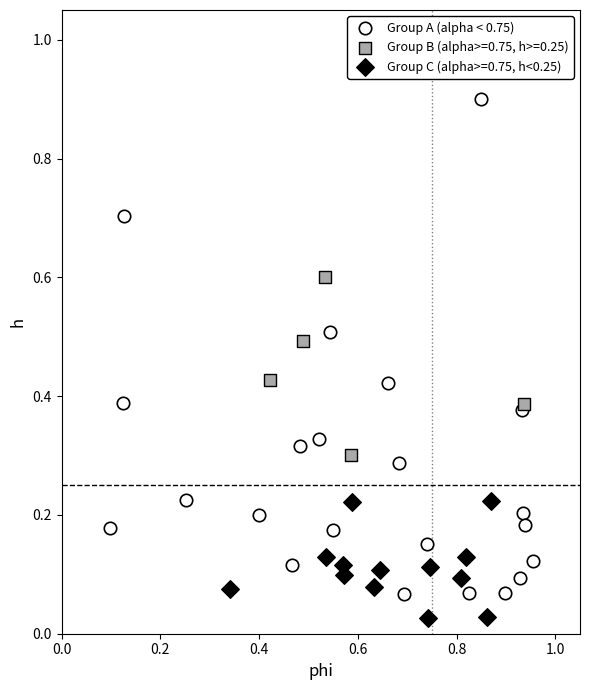

Which series contains the highest Y value?

Group A (alpha < 0.75)